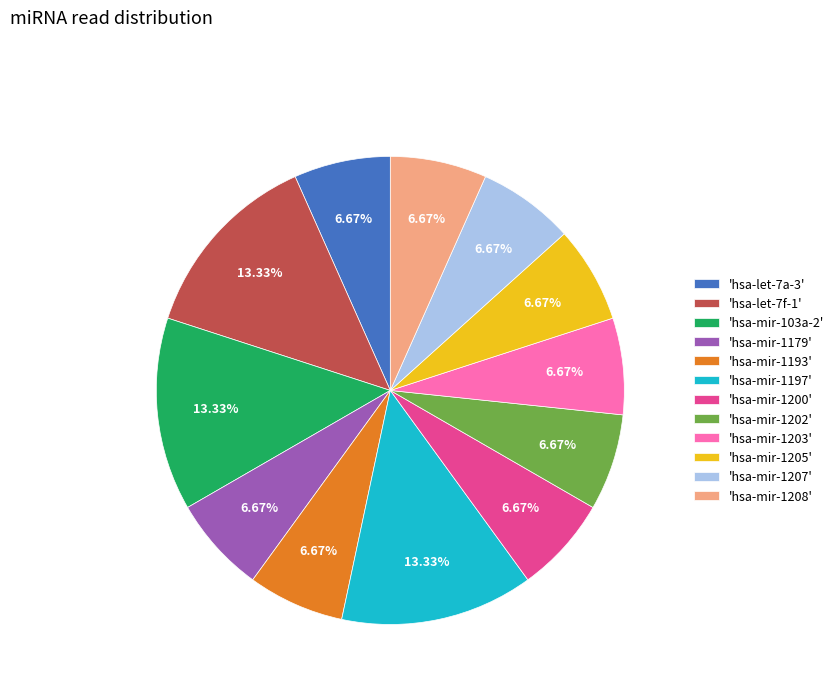

Is there any slice that represents more than half of the pie?

No